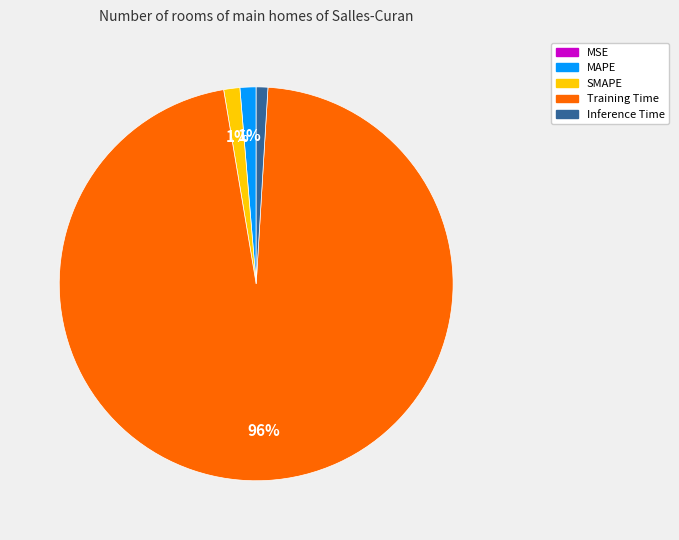

To the nearest percent, what is the average slice percentage?

20%